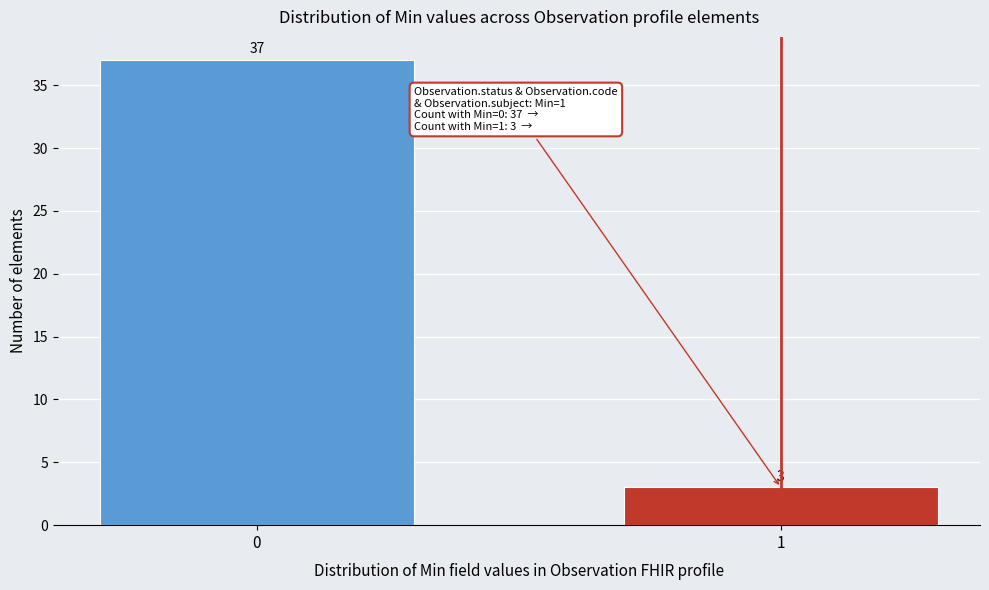

Reading left to right, list all the values displayed in this chart.

37	3